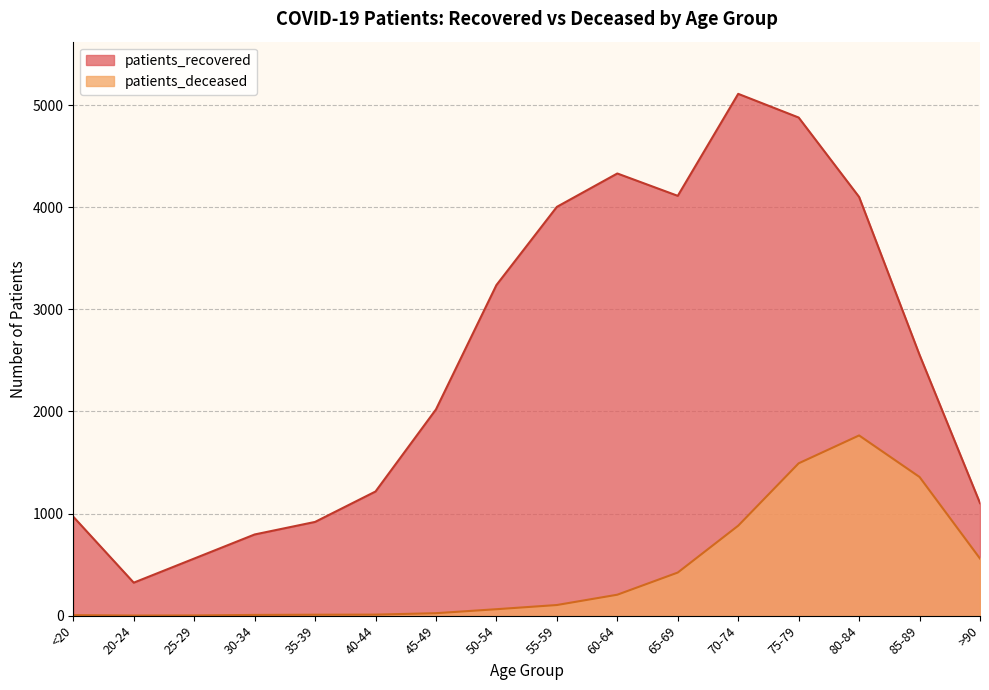

Which series has the widest spread of values?

patients_recovered